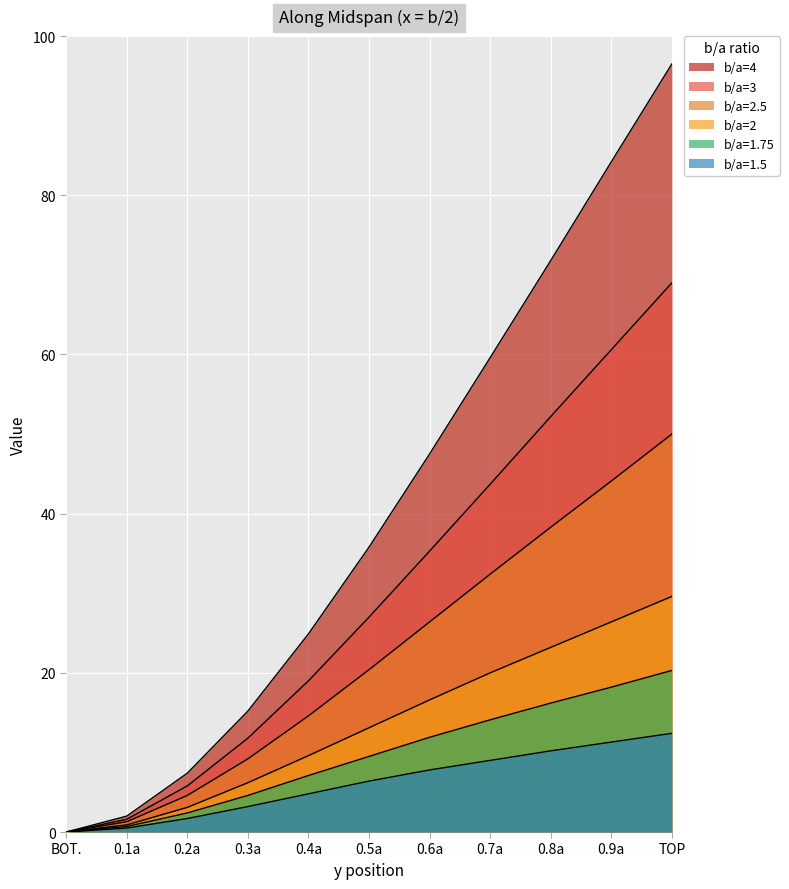

Which series has the widest spread of values?

b/a=4